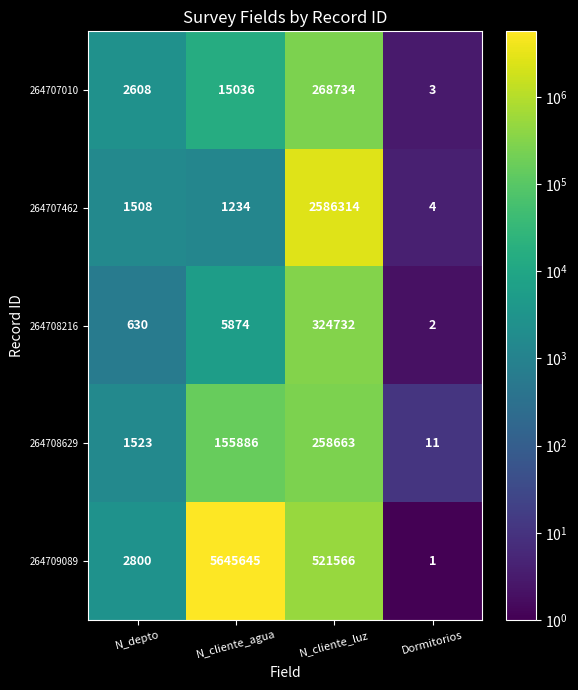

Reading left to right, transcribe all the data shown in this chart.

264707010: N_depto=2608	N_cliente_agua=15036	N_cliente_luz=268734	Dormitorios=3
264707462: N_depto=1508	N_cliente_agua=1234	N_cliente_luz=2586314	Dormitorios=4
264708216: N_depto=630	N_cliente_agua=5874	N_cliente_luz=324732	Dormitorios=2
264708629: N_depto=1523	N_cliente_agua=155886	N_cliente_luz=258663	Dormitorios=11
264709089: N_depto=2800	N_cliente_agua=5645645	N_cliente_luz=521566	Dormitorios=1